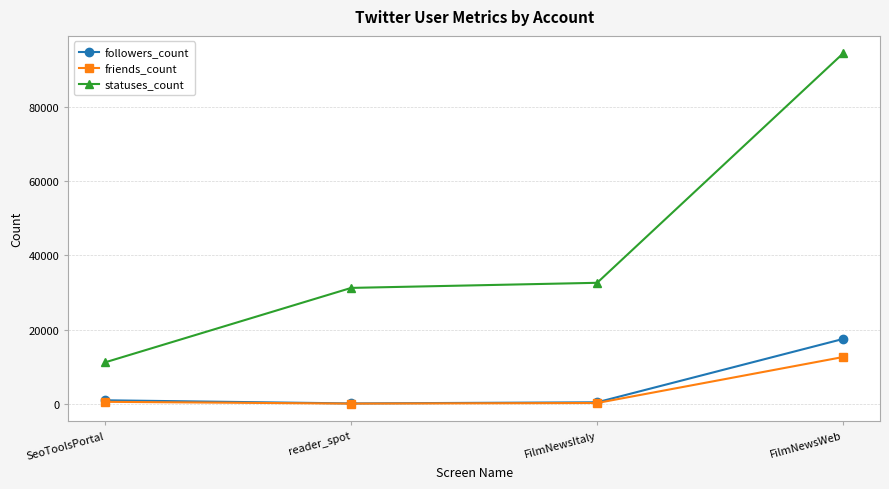

Does the chart have visible grid lines?

Yes